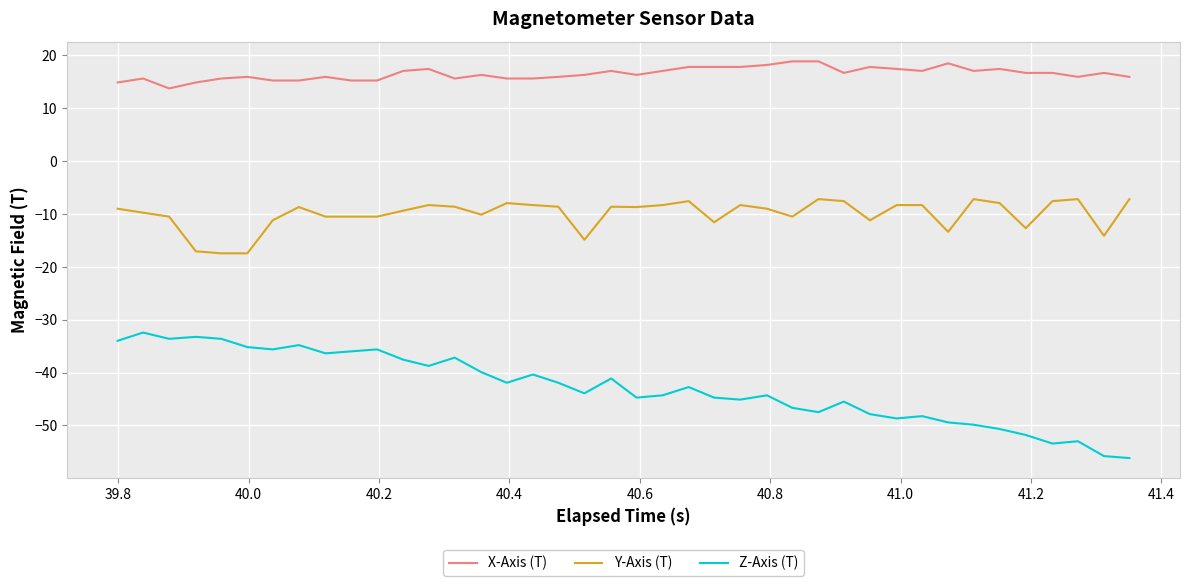

Which series has the widest spread of values?

Z-Axis (T)